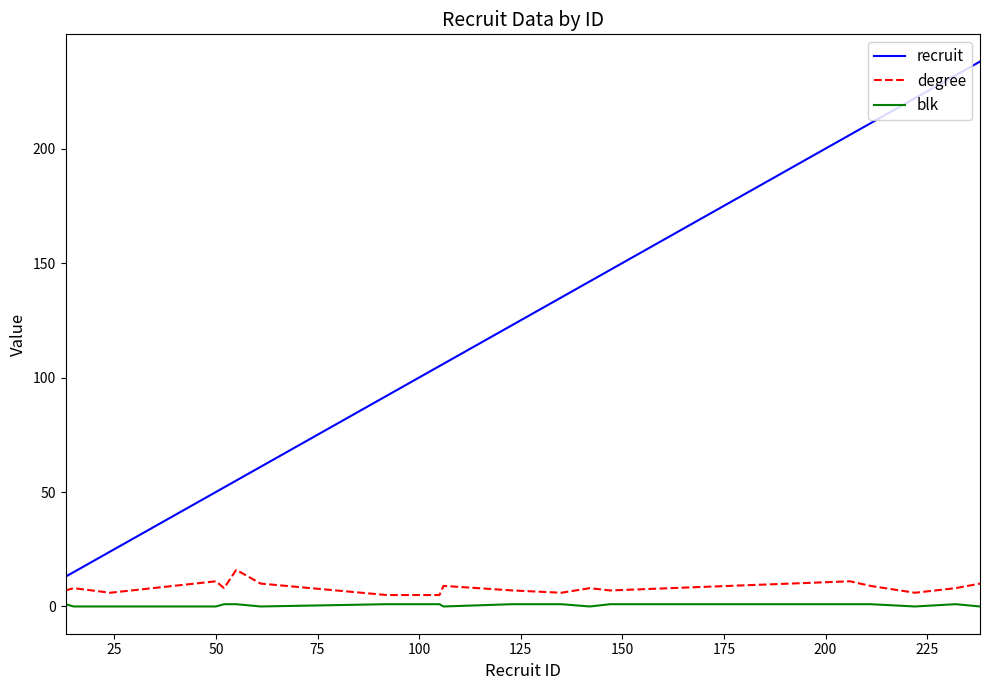

What is the maximum value for blk?

1